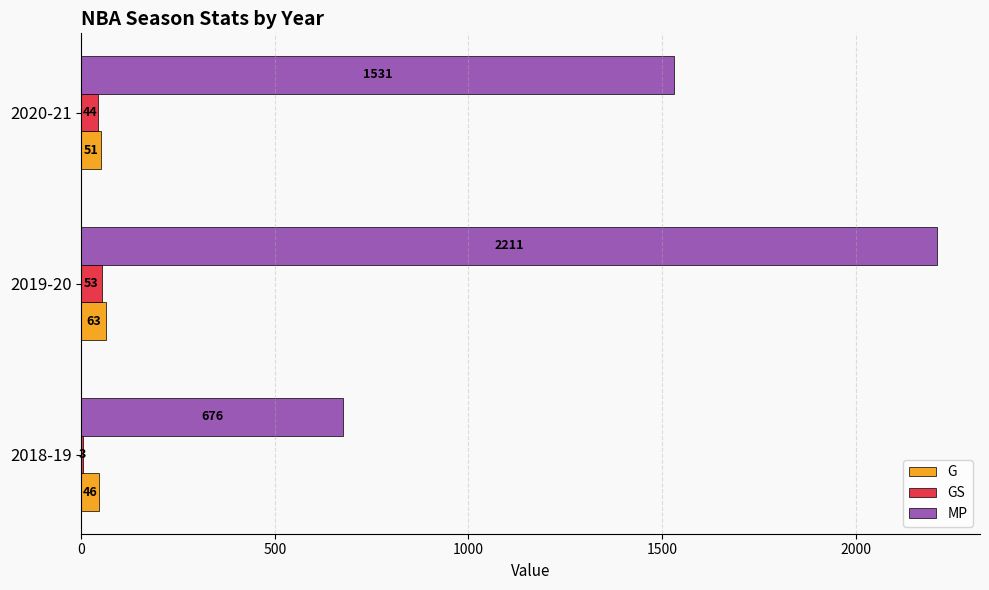

How many GS values are between 3 and 53?

3